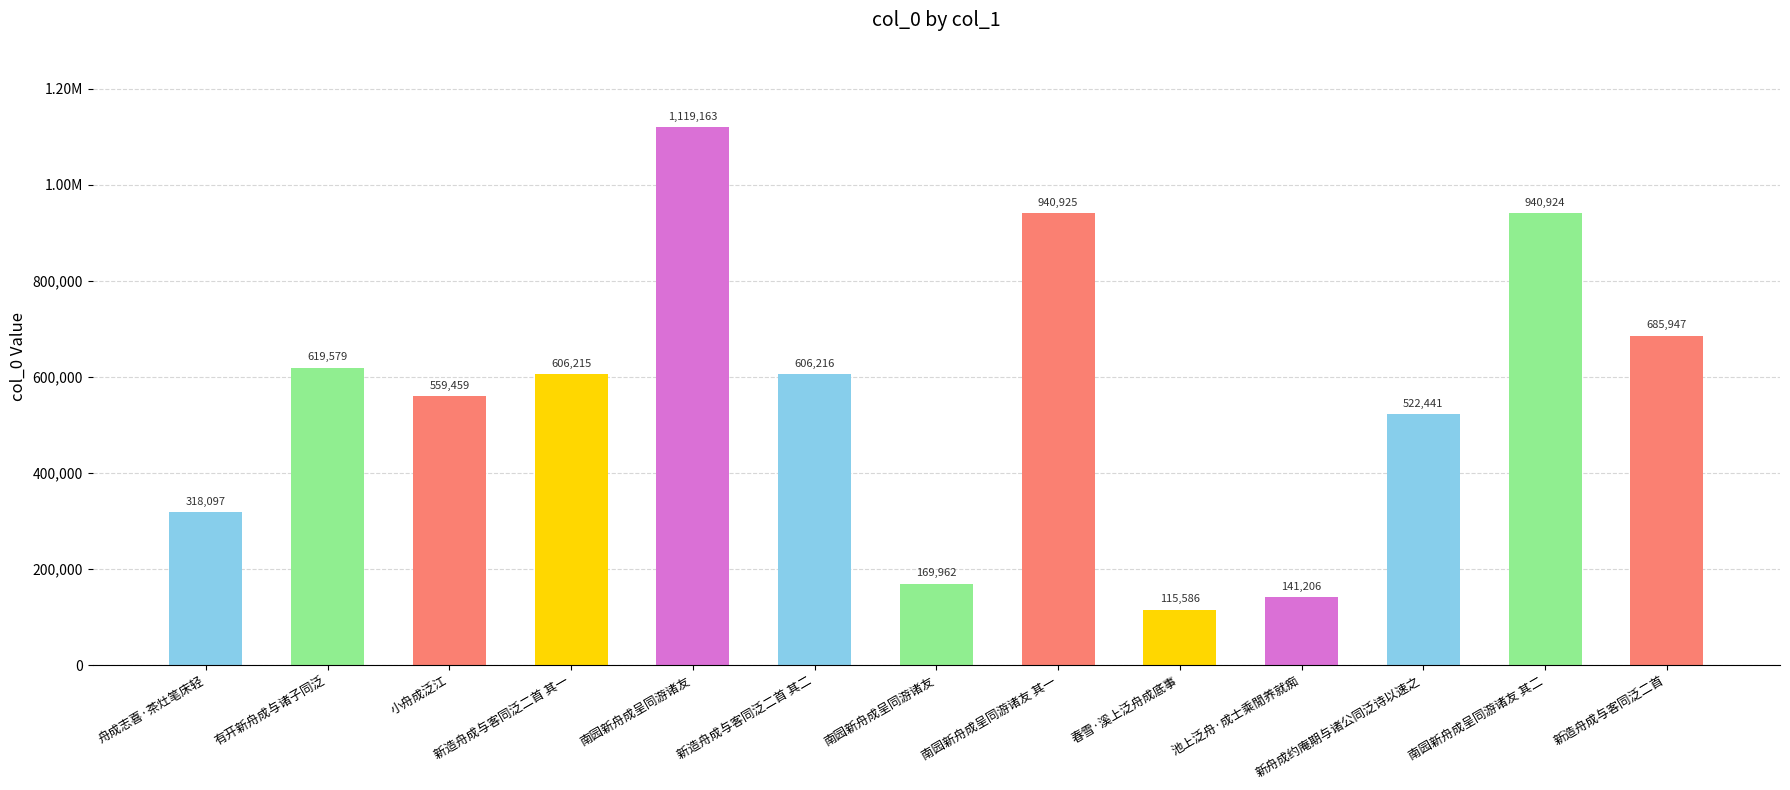

Which has a higher value, 池上泛舟·成士乘閒养就痴 or 新舟成约庵期与诸公同泛诗以速之?

新舟成约庵期与诸公同泛诗以速之